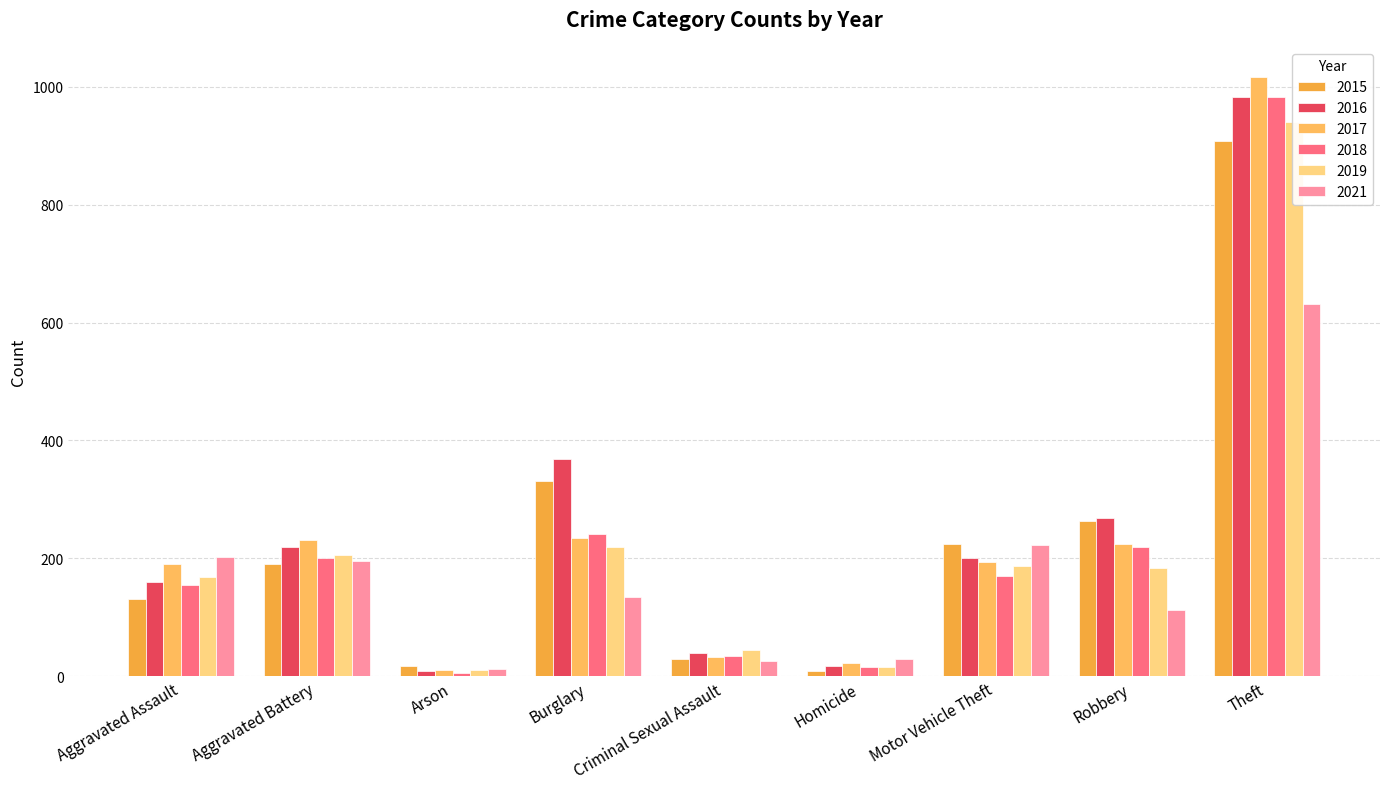

What are all the series names shown in the legend?

2015, 2016, 2017, 2018, 2019, 2021